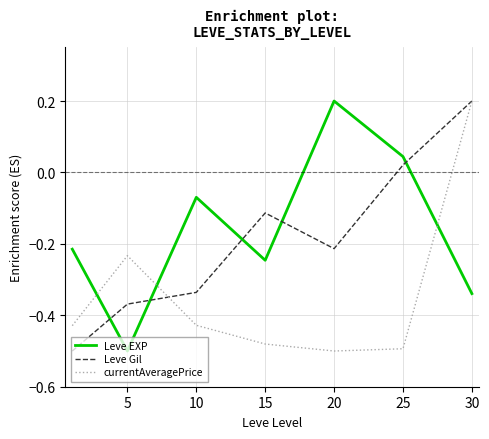

True or false: Leve EXP and currentAveragePrice intersect in this chart.

True